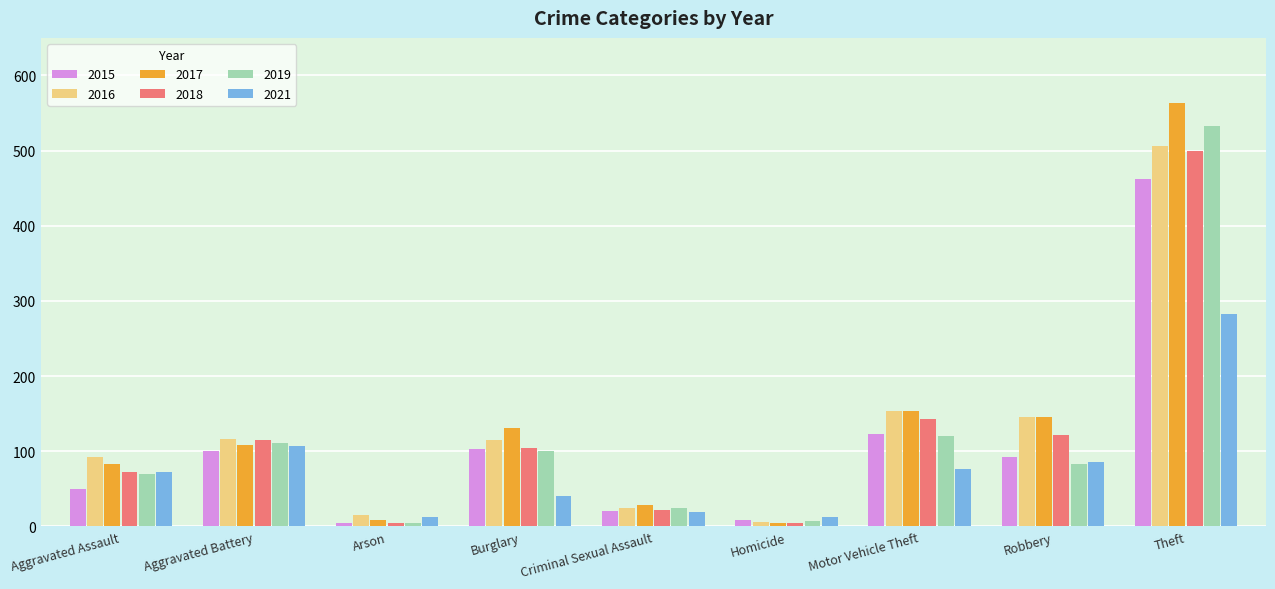

At which label does 2018 reach its peak?

Theft